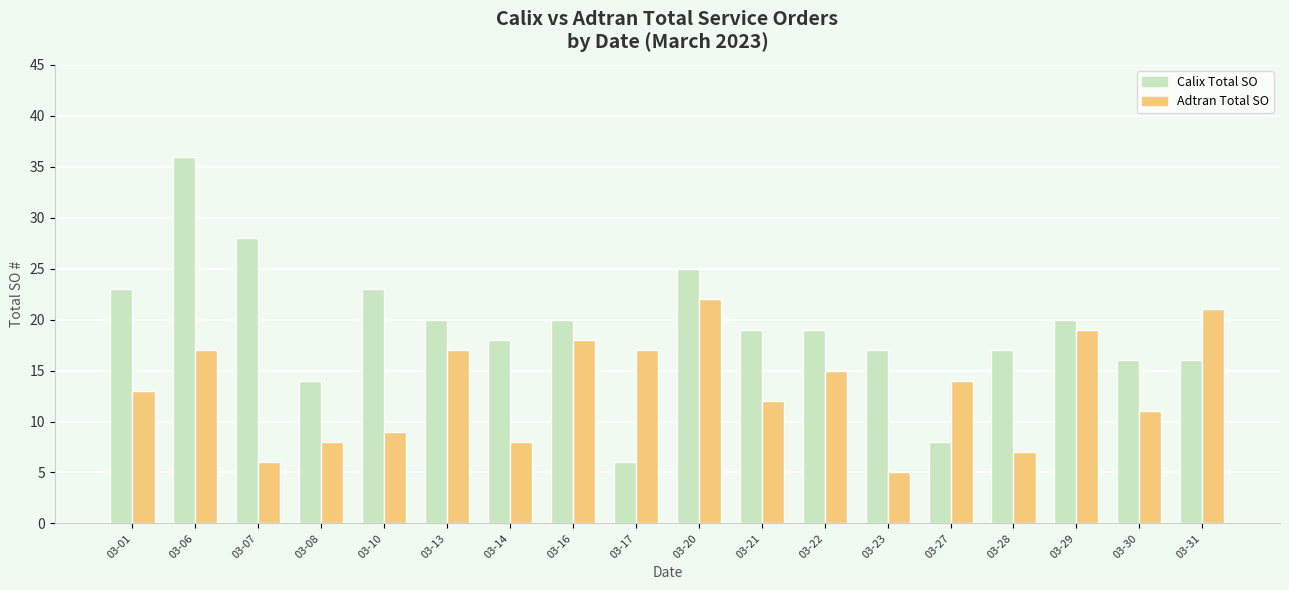

What is the difference between the maximum and second lowest values in the Adtran Total SO series?

16